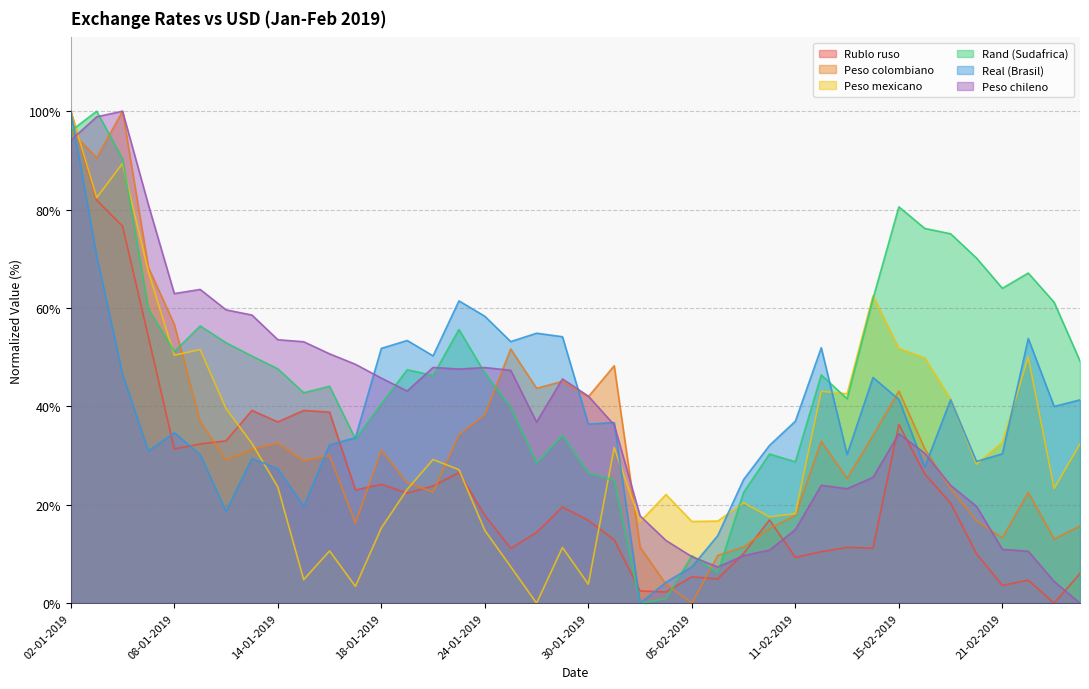

Which series changed the most between 21-01-2019 and 04-02-2019?

Real (Brasil)